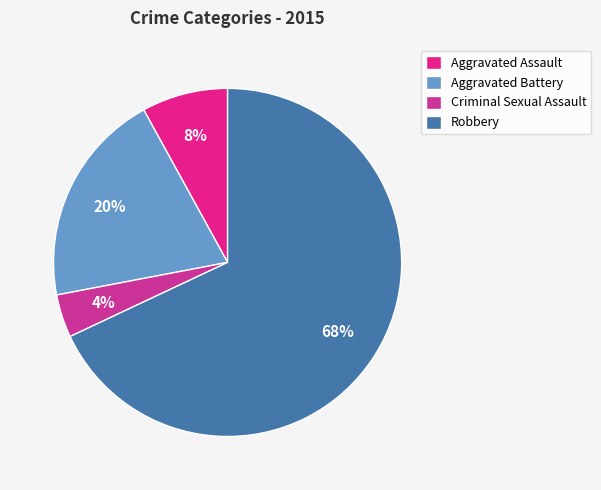

Does Aggravated Assault account for over 50% of the chart?

No